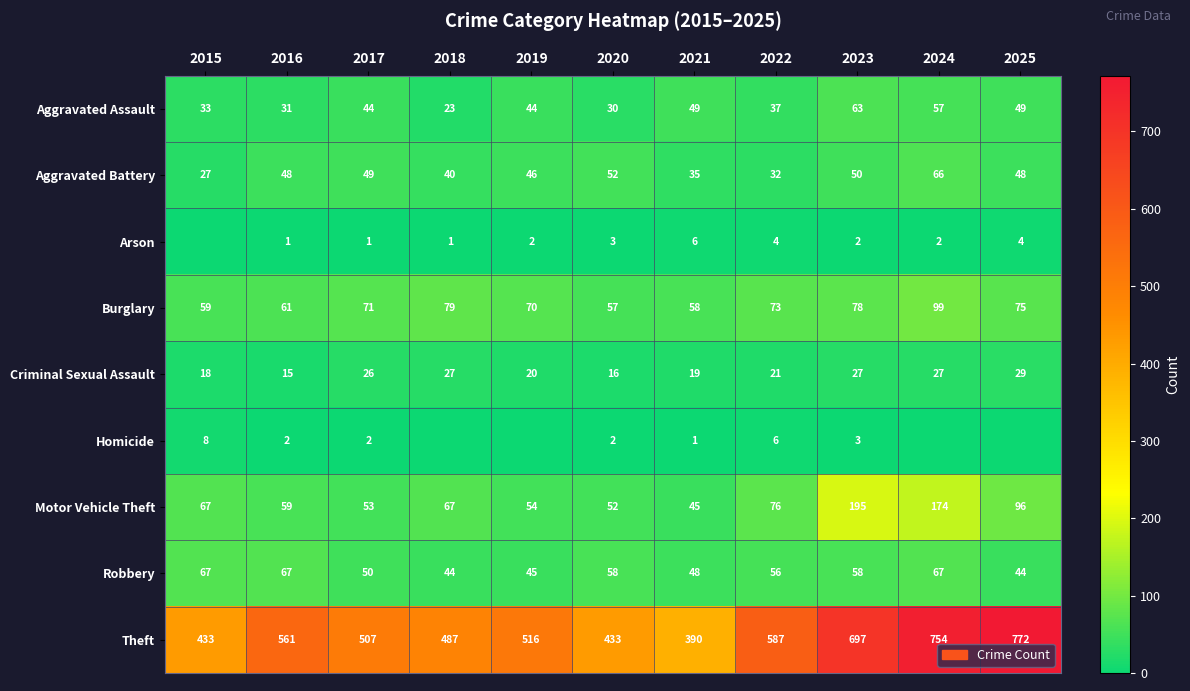

Is it true that Theft equals 754 at 2024?

True